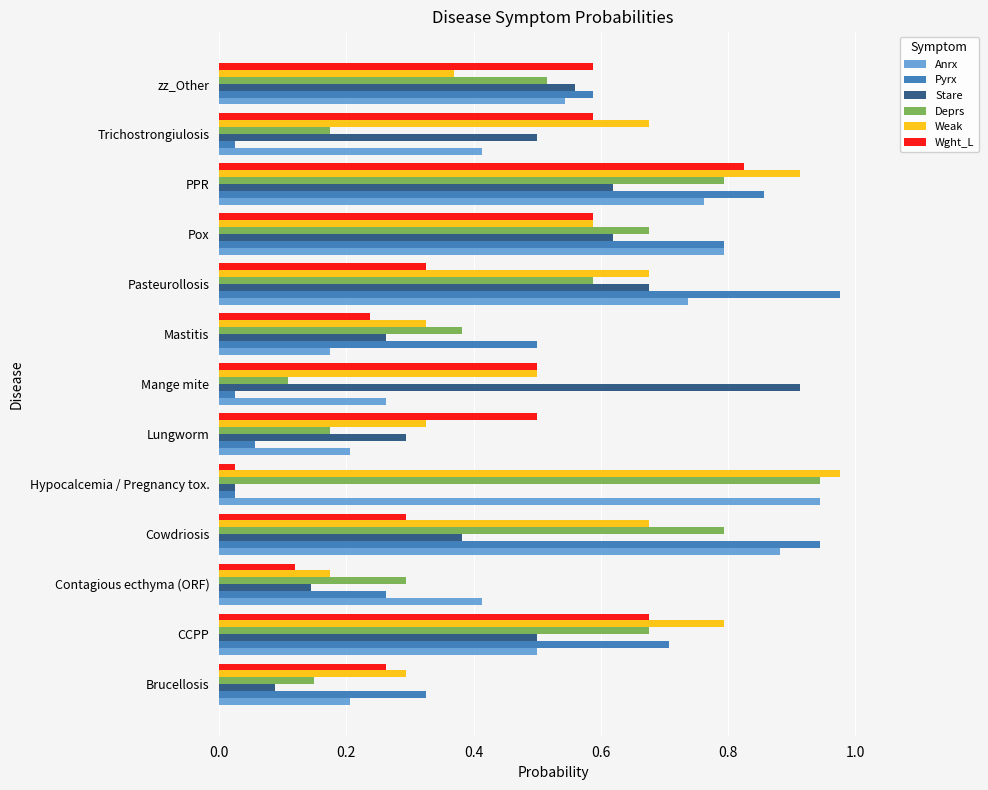

What is the sum of all Weak values?

7.3